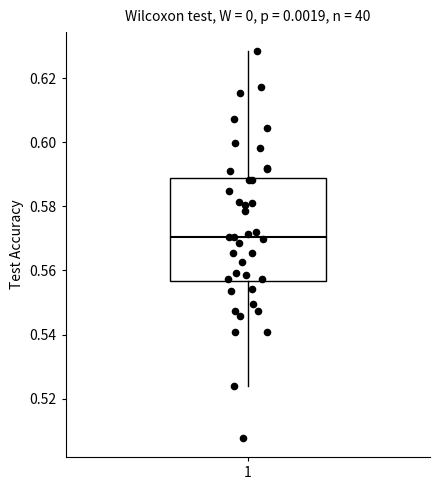

Where does the lower whisker of the box at x = 1 end on the y-axis? The values are not printed on the chart, so give them approximately, as read against the axis.

0.524